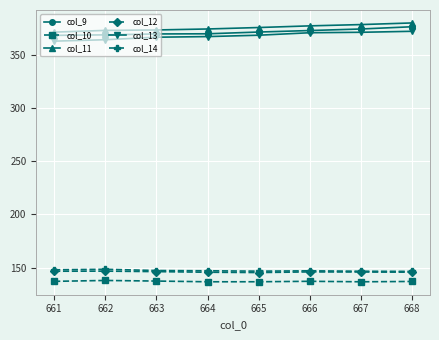

The value of col_13 at 666 is 370.8. True or false?

True